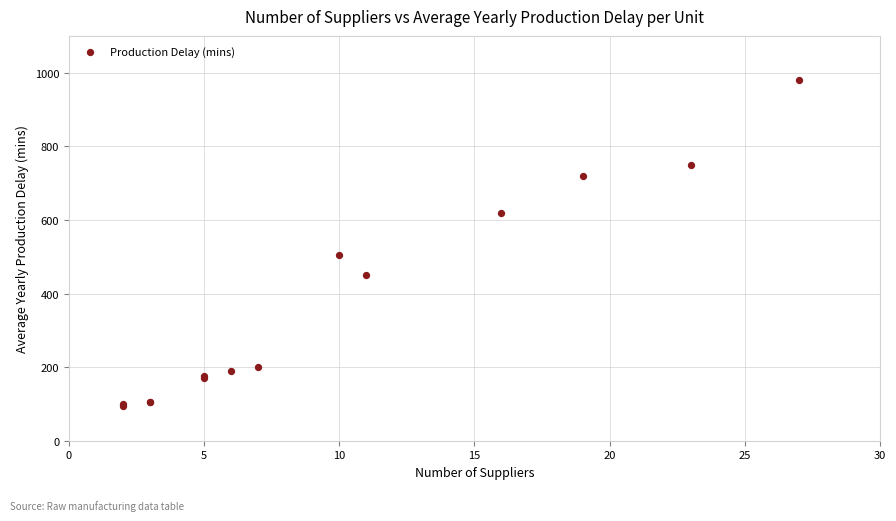

What Y value in the scatter plot is closest to 537?

505